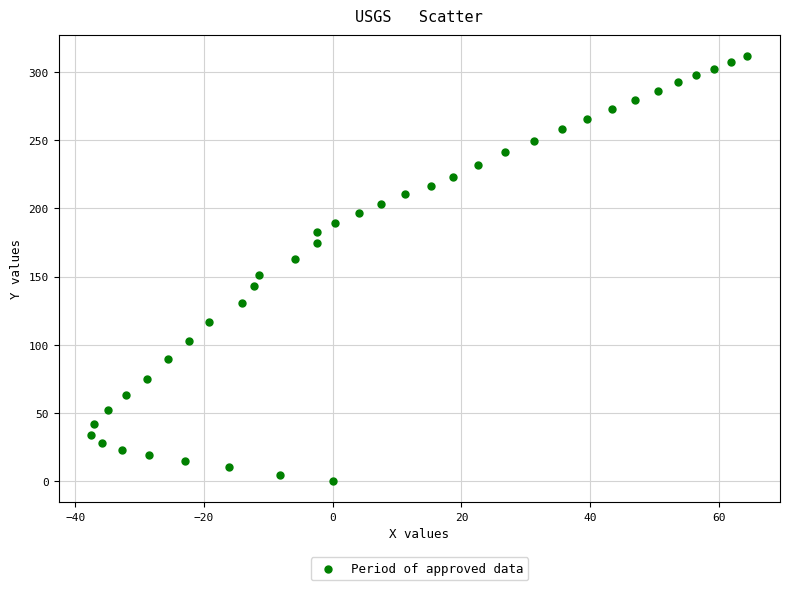

What is the range of Y values (max minus min)?

311.7